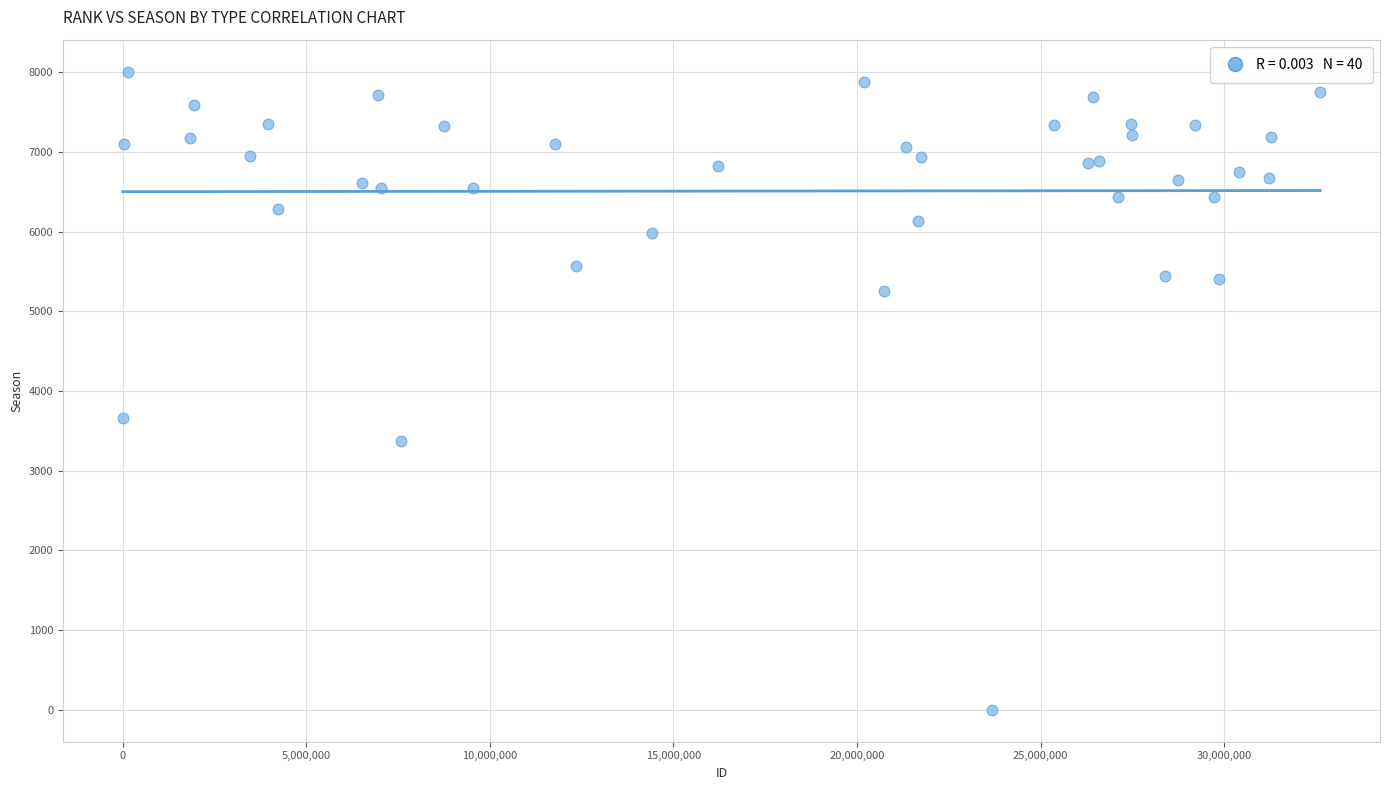

What Y value in the scatter plot is closest to 4004?

3664